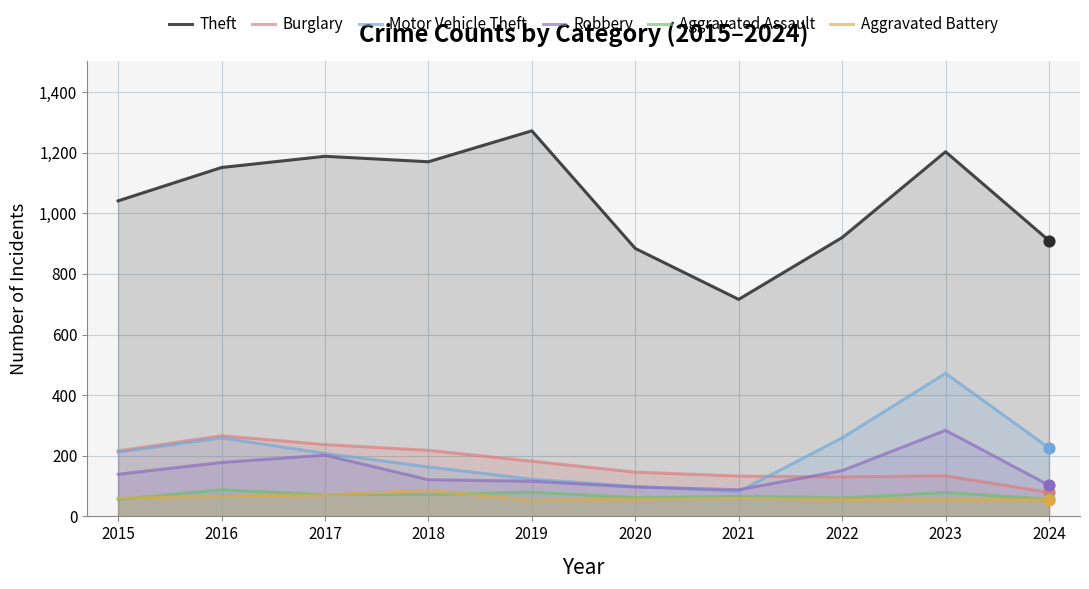

Which series has the largest total across all categories?

Theft